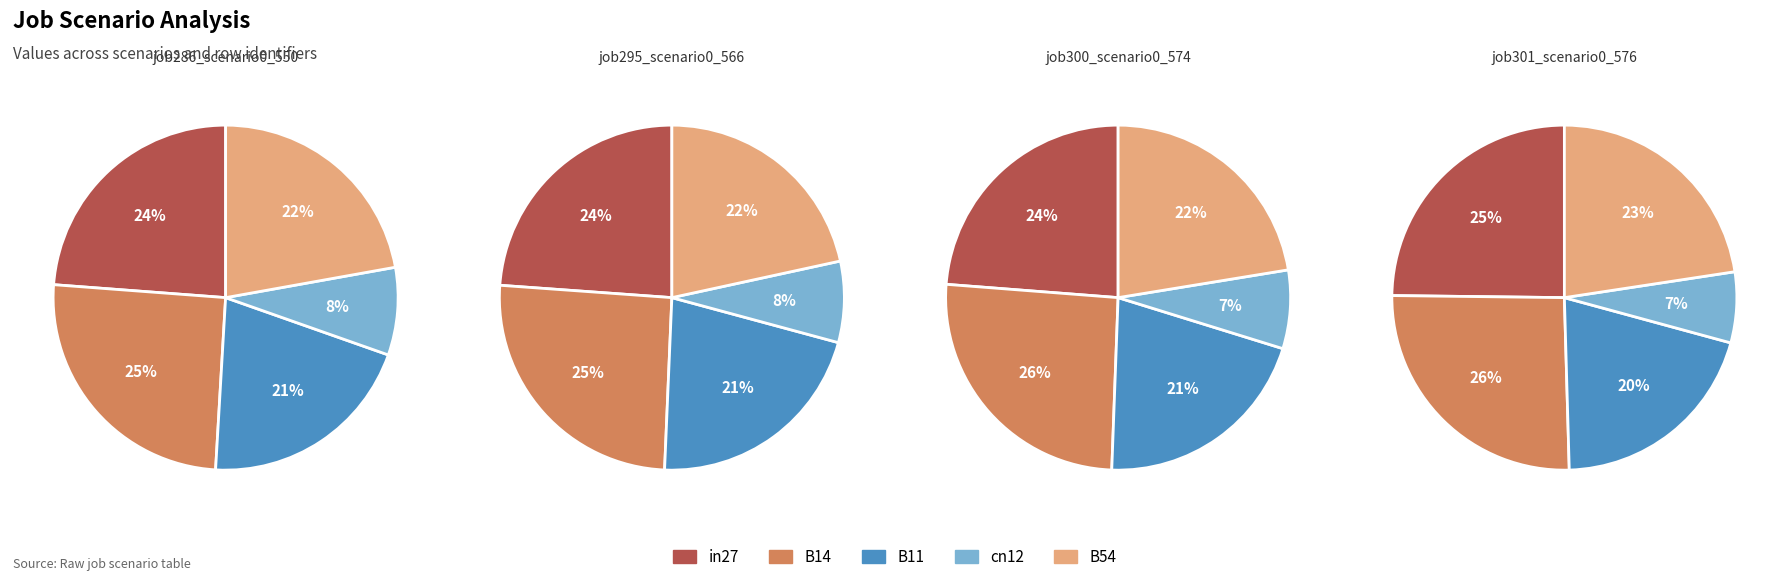

To the nearest percent, what percentage of the pie is cn12?

7%